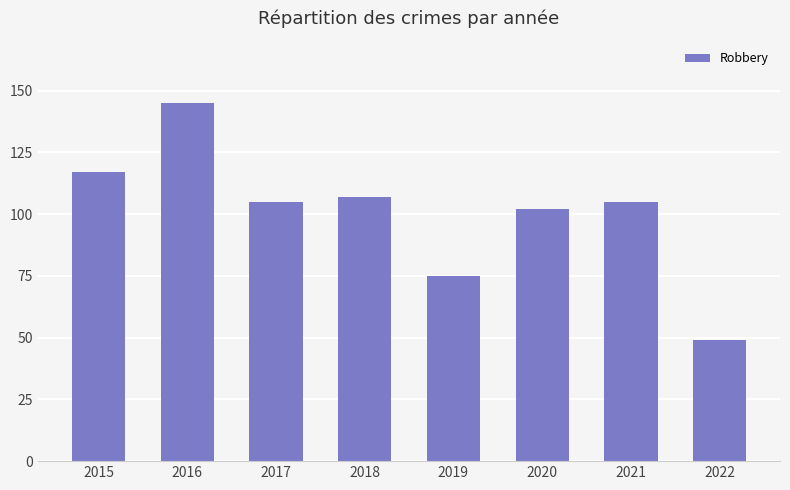

How many distinct data groups are displayed?

1